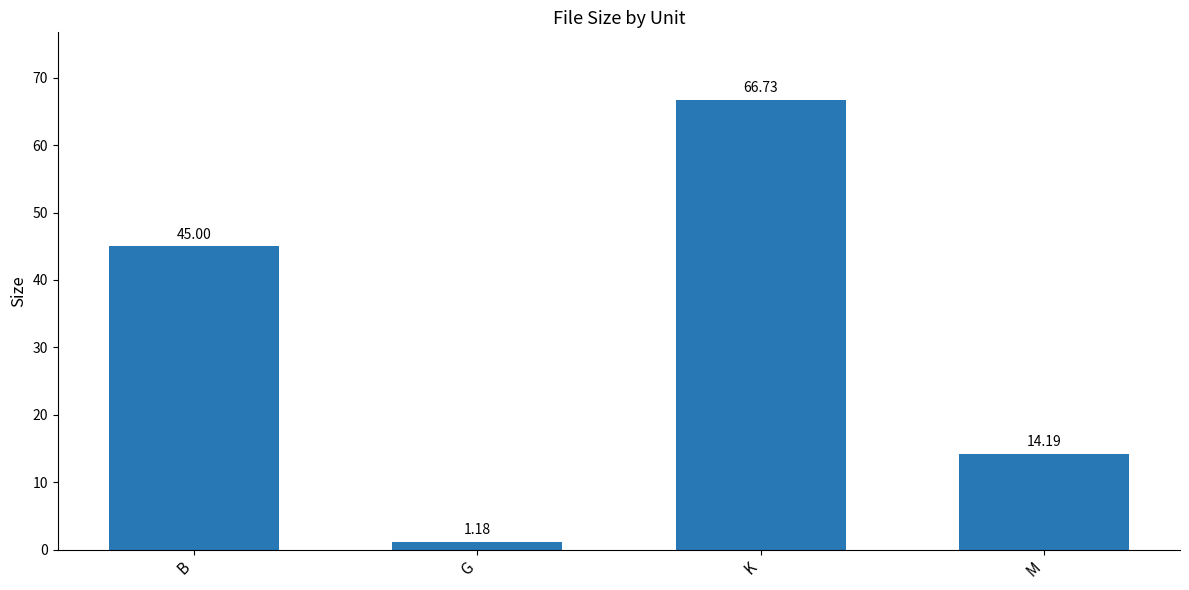

Which category has the highest value across all series?

K